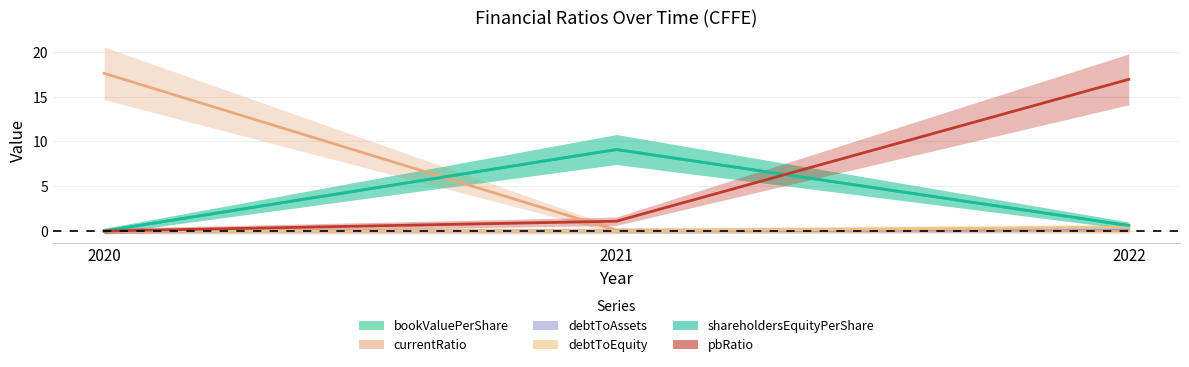

The debtToEquity series shows 0.0 at 2020. True or false?

True